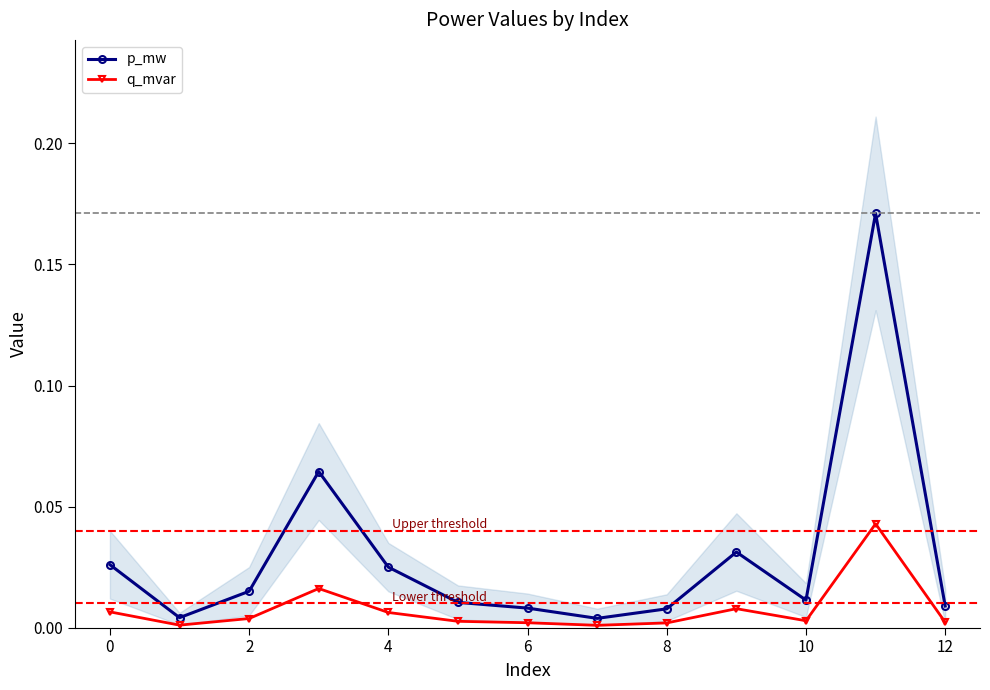

True or false: q_mvar has a value of 0.0 at 2.

True